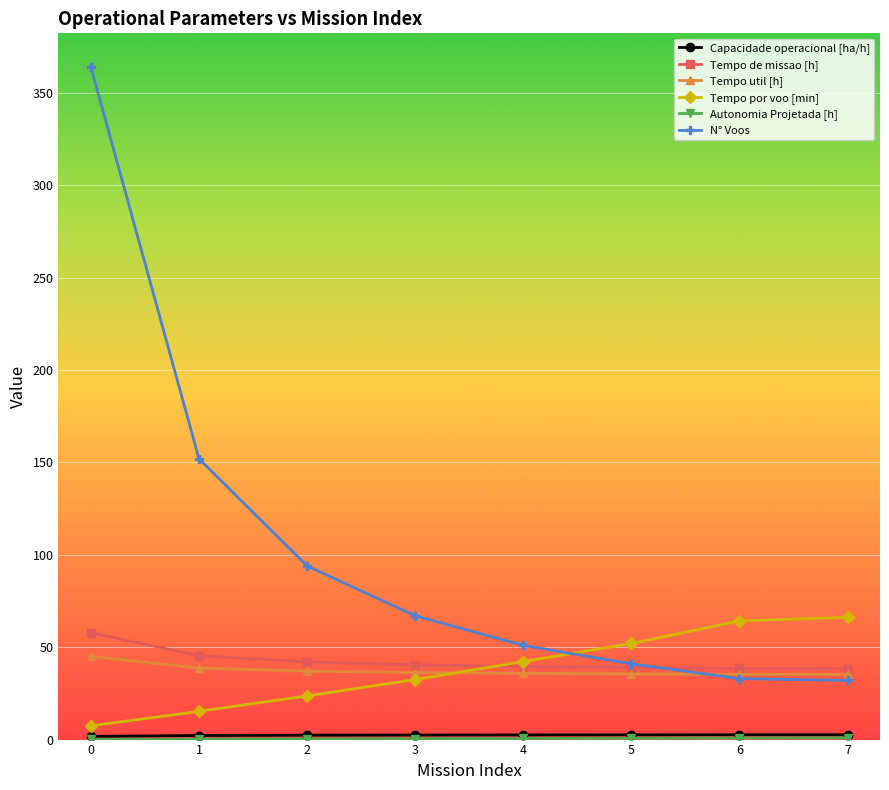

Which series has the largest range (max minus min)?

N° Voos